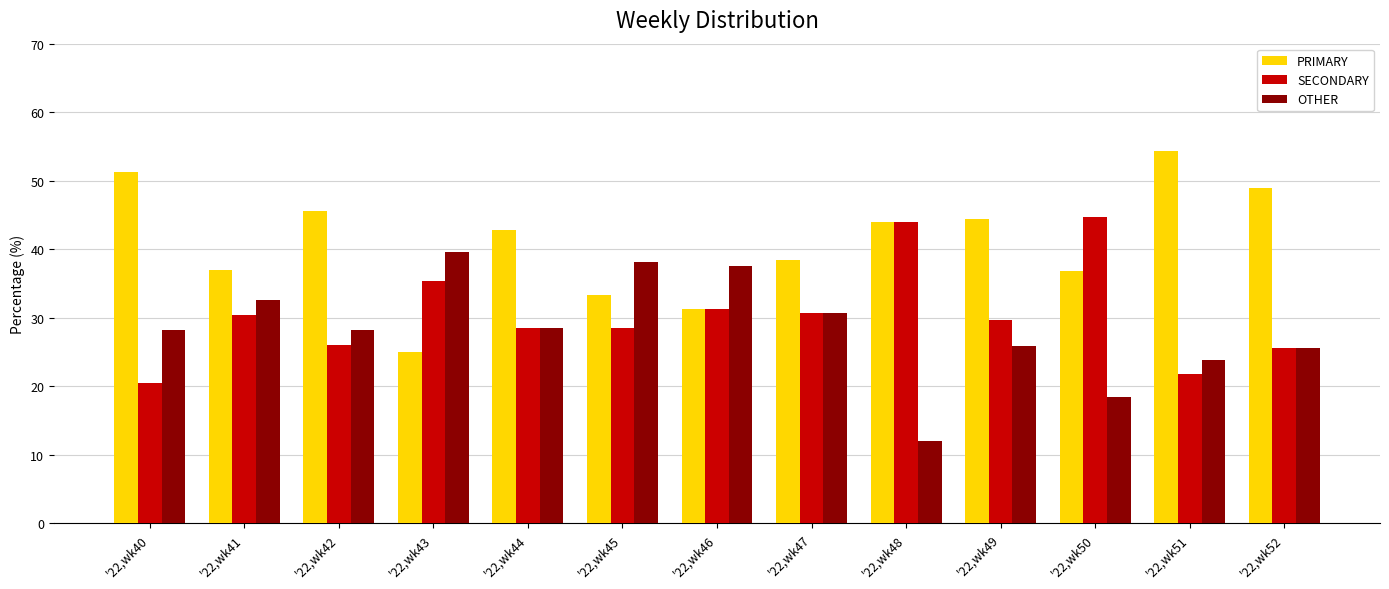

How many bars are there in each group?

3